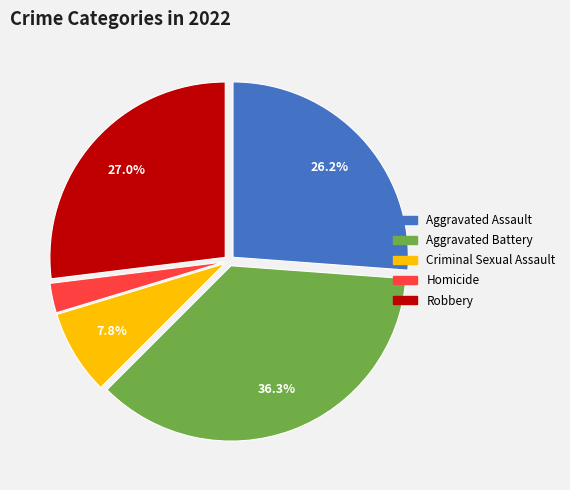

To the nearest percent, what is the difference between the largest and smallest slice percentages?

34%